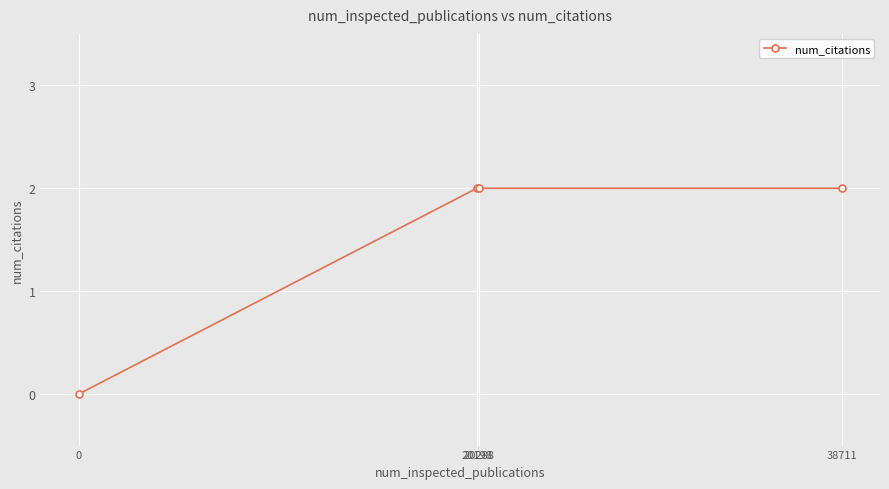

Count the number of data series in this chart.

1